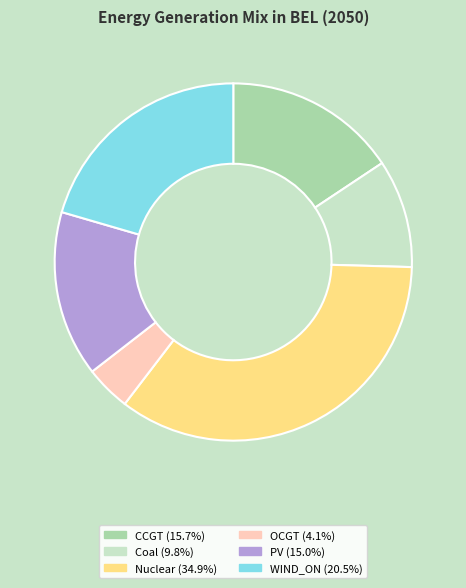

Does any single category account for the majority?

No